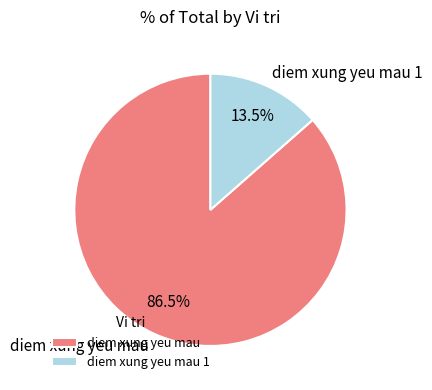

Rank the categories by value from highest to lowest.

diem xung yeu mau, diem xung yeu mau 1